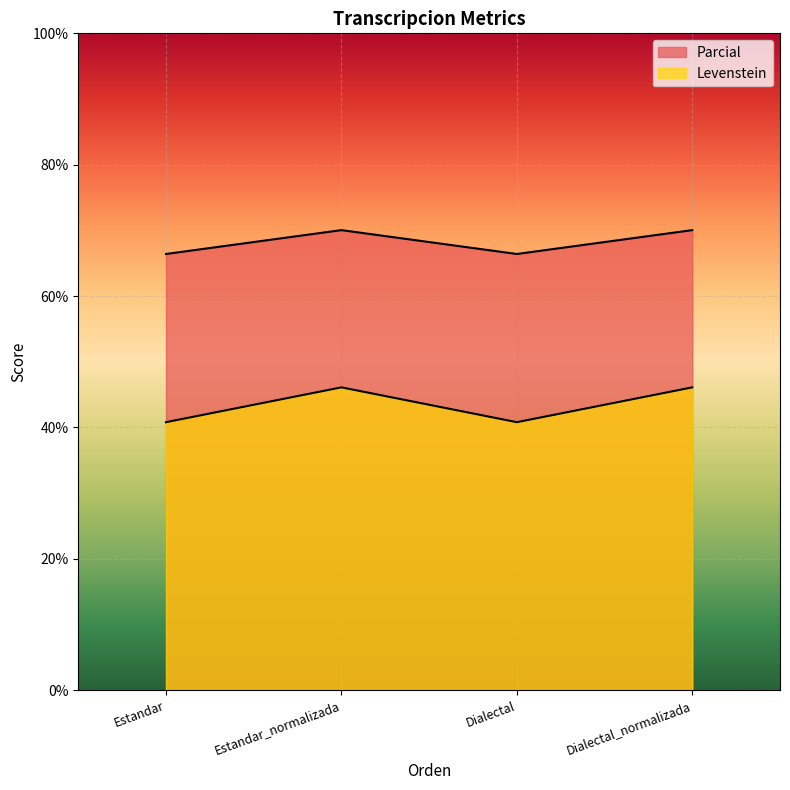

What position from the right is Dialectal_normalizada?

1